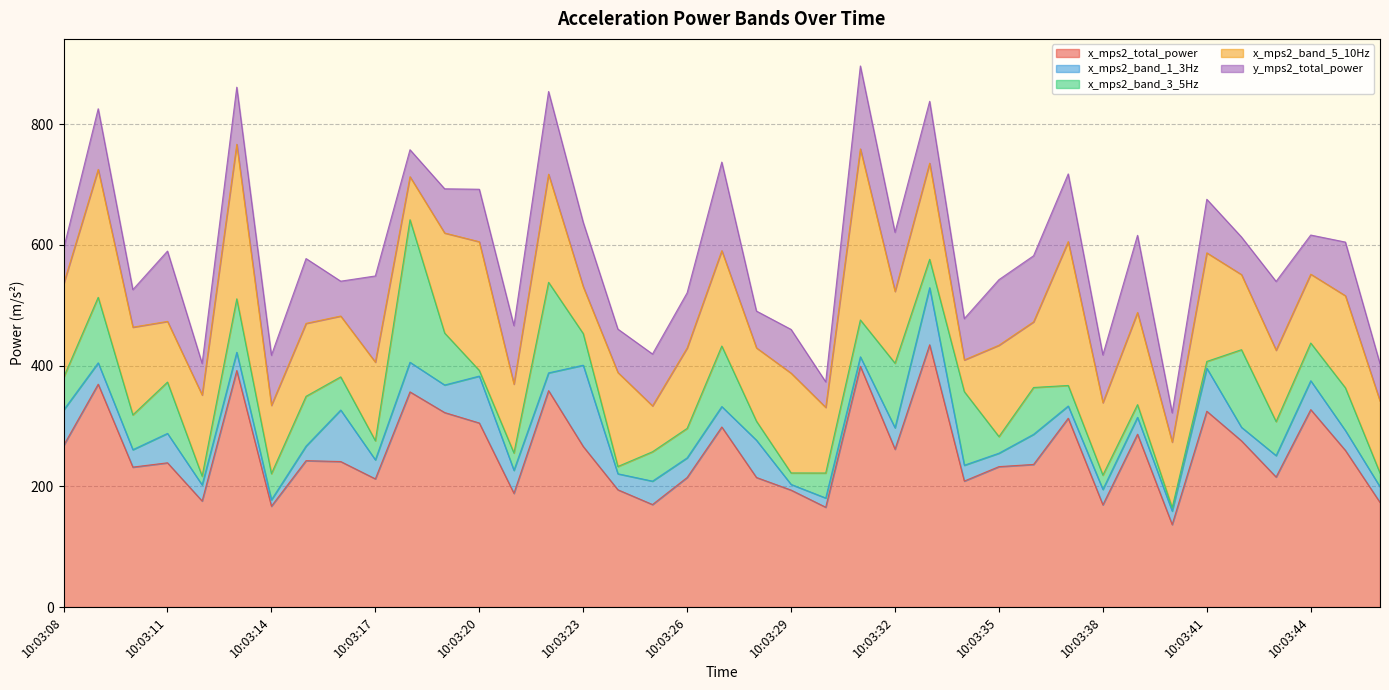

Reading left to right, what are all the values shown in this chart?

x_mps2_total_power: 10:03:08=267.4	10:03:09=369.1	10:03:10=231.8	10:03:11=238.9	10:03:12=175.6	10:03:13=391.7	10:03:14=167.1	10:03:15=242.5	10:03:16=241.0	10:03:17=212.3	10:03:18=356.4	10:03:19=322.1	10:03:20=304.8	10:03:21=188.4	10:03:22=358.4	10:03:23=266.0	10:03:24=194.3	10:03:25=169.8	10:03:26=214.6	10:03:27=298.2	10:03:28=214.6	10:03:29=193.7	10:03:30=165.4	10:03:31=398.7	10:03:32=261.4	10:03:33=434.4	10:03:34=208.7	10:03:35=232.6	10:03:36=236.2	10:03:37=312.7	10:03:38=169.3	10:03:39=286.3	10:03:40=136.6	10:03:41=324.3	10:03:42=275.3	10:03:43=215.4	10:03:44=327.0	10:03:45=259.5	10:03:46=173.2
x_mps2_band_1_3Hz: 10:03:08=58.8	10:03:09=35.4	10:03:10=28.9	10:03:11=48.7	10:03:12=26.6	10:03:13=30.2	10:03:14=10.5	10:03:15=24.1	10:03:16=85.3	10:03:17=31.5	10:03:18=49.0	10:03:19=45.6	10:03:20=77.7	10:03:21=38.1	10:03:22=29.4	10:03:23=134.6	10:03:24=26.5	10:03:25=38.7	10:03:26=32.5	10:03:27=33.8	10:03:28=61.7	10:03:29=9.4	10:03:30=15.3	10:03:31=15.8	10:03:32=35.4	10:03:33=94.5	10:03:34=26.2	10:03:35=22.2	10:03:36=49.9	10:03:37=20.2	10:03:38=25.6	10:03:39=27.9	10:03:40=22.4	10:03:41=71.2	10:03:42=22.4	10:03:43=35.5	10:03:44=47.8	10:03:45=32.9	10:03:46=25.9
x_mps2_band_3_5Hz: 10:03:08=54.0	10:03:09=108.5	10:03:10=57.6	10:03:11=85.0	10:03:12=14.5	10:03:13=88.6	10:03:14=43.3	10:03:15=82.4	10:03:16=54.9	10:03:17=31.6	10:03:18=236.1	10:03:19=86.1	10:03:20=9.4	10:03:21=28.7	10:03:22=150.0	10:03:23=52.4	10:03:24=12.0	10:03:25=48.7	10:03:26=48.9	10:03:27=100.3	10:03:28=31.5	10:03:29=19.0	10:03:30=41.4	10:03:31=61.1	10:03:32=107.0	10:03:33=47.1	10:03:34=121.9	10:03:35=27.5	10:03:36=77.6	10:03:37=34.1	10:03:38=23.7	10:03:39=21.1	10:03:40=5.5	10:03:41=11.2	10:03:42=128.5	10:03:43=56.3	10:03:44=62.5	10:03:45=70.7	10:03:46=22.6
x_mps2_band_5_10Hz: 10:03:08=154.6	10:03:09=211.8	10:03:10=145.3	10:03:11=100.5	10:03:12=134.5	10:03:13=256.0	10:03:14=113.2	10:03:15=120.8	10:03:16=100.8	10:03:17=130.2	10:03:18=71.2	10:03:19=165.7	10:03:20=213.1	10:03:21=114.1	10:03:22=179.0	10:03:23=77.6	10:03:24=155.8	10:03:25=76.0	10:03:26=133.2	10:03:27=158.0	10:03:28=121.4	10:03:29=165.3	10:03:30=108.7	10:03:31=283.3	10:03:32=119.0	10:03:33=159.1	10:03:34=52.5	10:03:35=151.3	10:03:36=108.8	10:03:37=238.2	10:03:38=120.0	10:03:39=152.6	10:03:40=108.7	10:03:41=179.9	10:03:42=124.4	10:03:43=118.2	10:03:44=114.0	10:03:45=152.5	10:03:46=119.3
y_mps2_total_power: 10:03:08=58.3	10:03:09=100.5	10:03:10=62.1	10:03:11=116.4	10:03:12=52.1	10:03:13=94.6	10:03:14=82.9	10:03:15=107.3	10:03:16=57.7	10:03:17=142.7	10:03:18=44.7	10:03:19=73.2	10:03:20=86.9	10:03:21=96.8	10:03:22=137.0	10:03:23=106.6	10:03:24=71.8	10:03:25=85.8	10:03:26=91.3	10:03:27=146.6	10:03:28=61.0	10:03:29=72.4	10:03:30=42.3	10:03:31=137.3	10:03:32=97.9	10:03:33=102.5	10:03:34=68.4	10:03:35=108.6	10:03:36=109.4	10:03:37=112.1	10:03:38=79.1	10:03:39=127.8	10:03:40=48.5	10:03:41=88.7	10:03:42=62.2	10:03:43=113.9	10:03:44=64.8	10:03:45=88.9	10:03:46=61.9